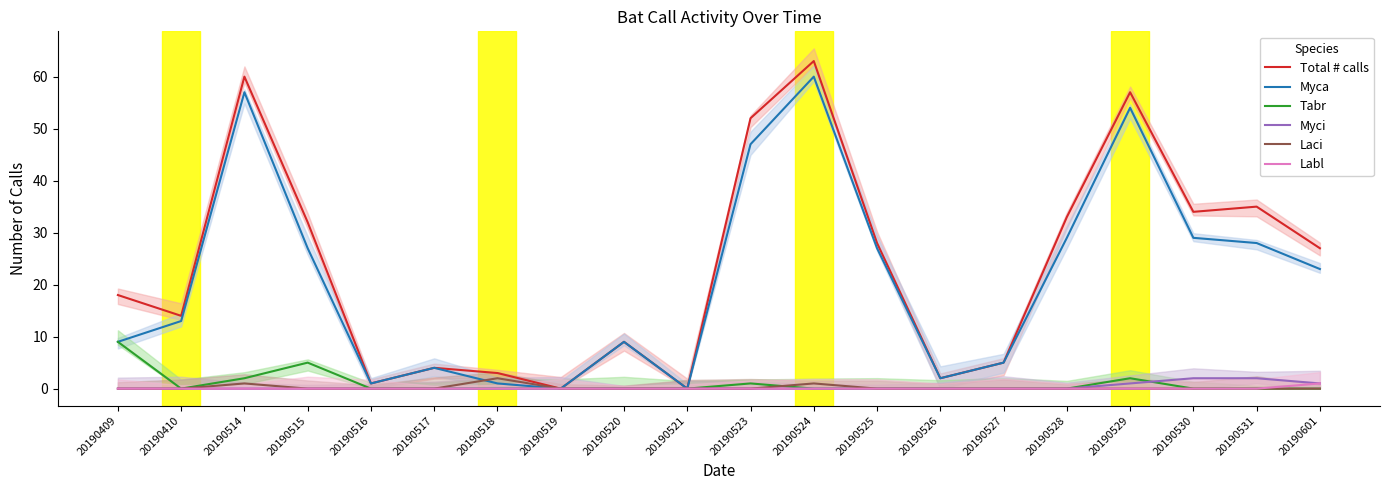

Reading left to right, extract all data points from this chart.

Total # calls: 18	14	60	32	1	4	3	0	9	0	52	63	28	2	5	33	57	34	35	27
Myca: 9	13	57	27	1	4	1	0	9	0	47	60	27	2	5	29	54	29	28	23
Tabr: 9	0	2	5	0	0	0	0	0	0	1	0	0	0	0	0	2	0	0	0
Myci: 0	0	0	0	0	0	0	0	0	0	0	0	0	0	0	0	1	2	2	1
Laci: 0	0	1	0	0	0	2	0	0	0	0	1	0	0	0	0	0	0	0	0
Labl: 0	0	0	0	0	0	0	0	0	0	0	0	0	0	0	0	0	0	0	1